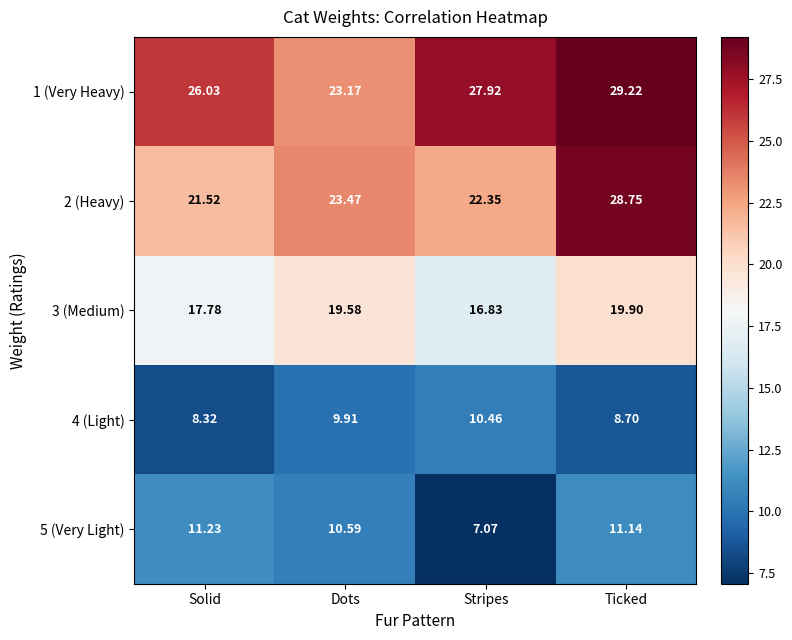

Which category has the lowest value in the 1 (Very Heavy) series?

Dots